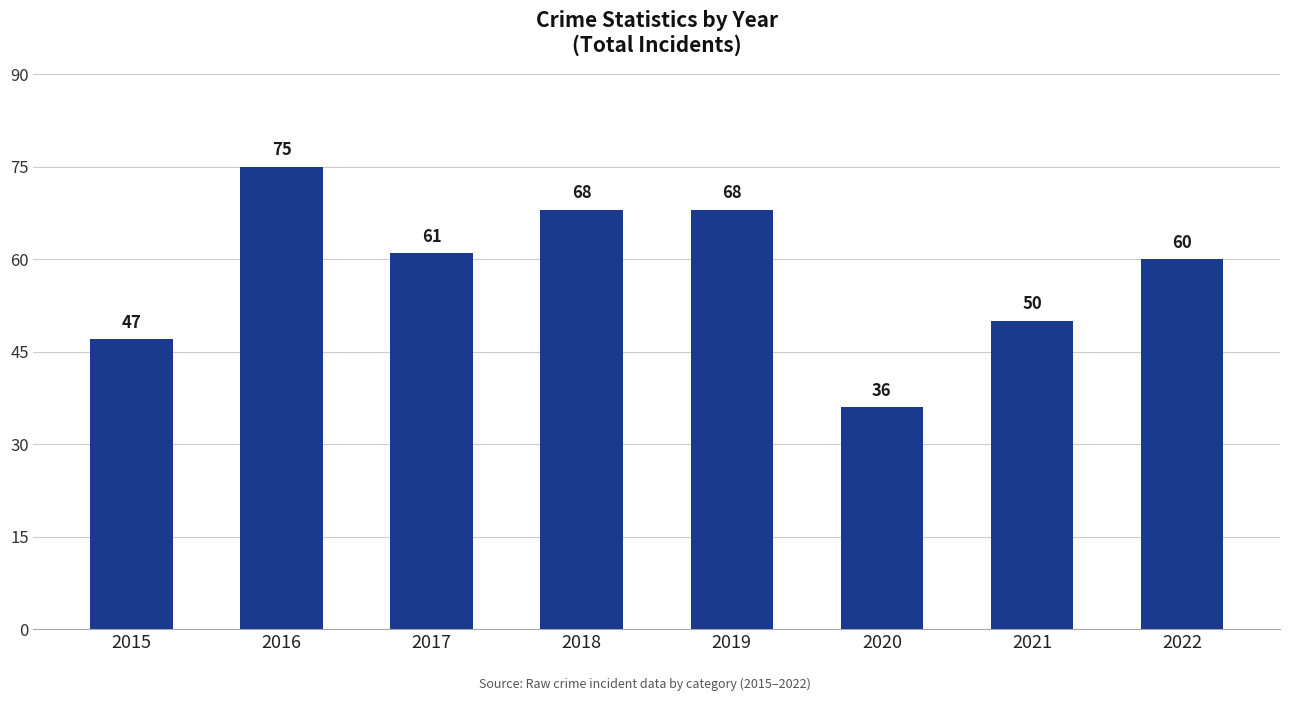

What is the value of the 3rd bar from the left?

61